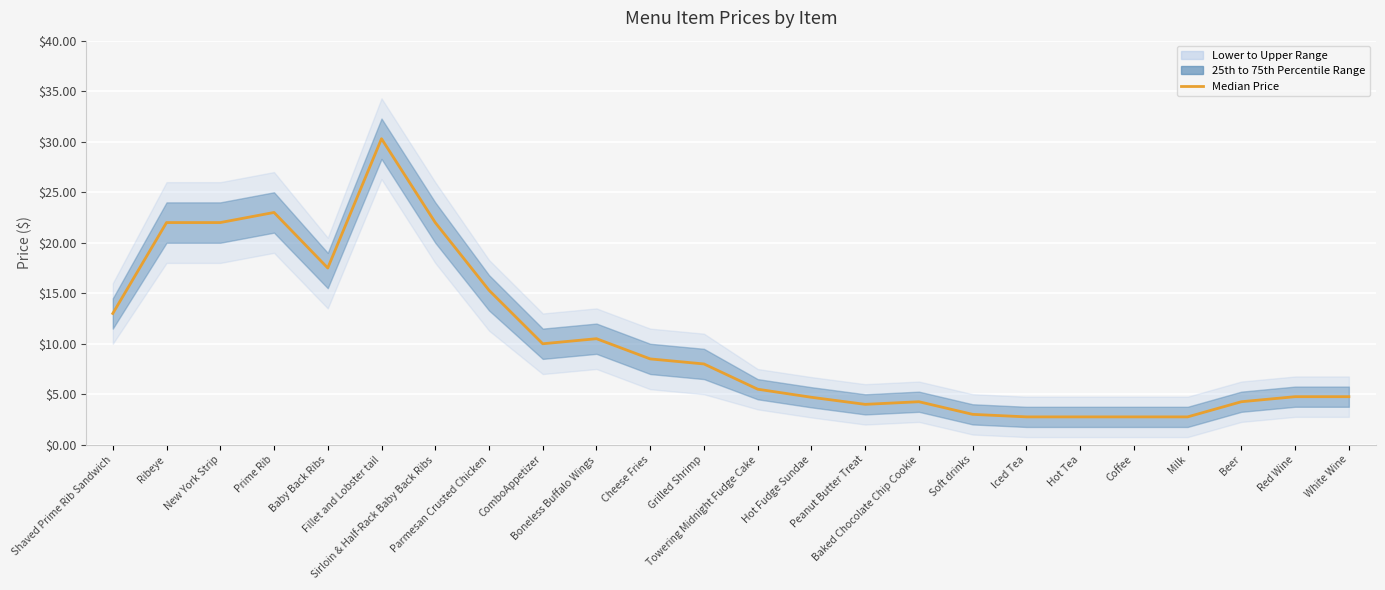

Which category has the highest value across all series?

Fillet and Lobster tail